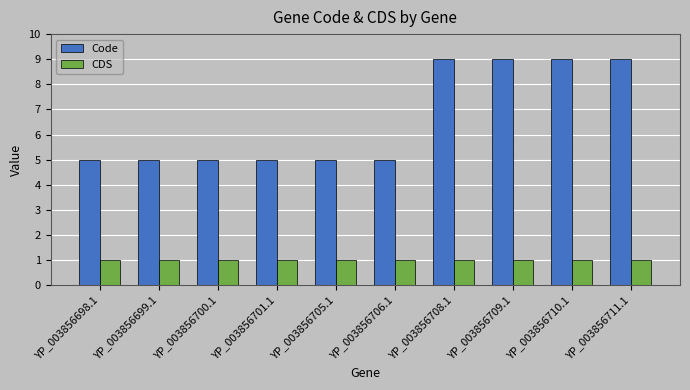

What is the difference between the Code values at YP_003856709.1 and YP_003856698.1?

4